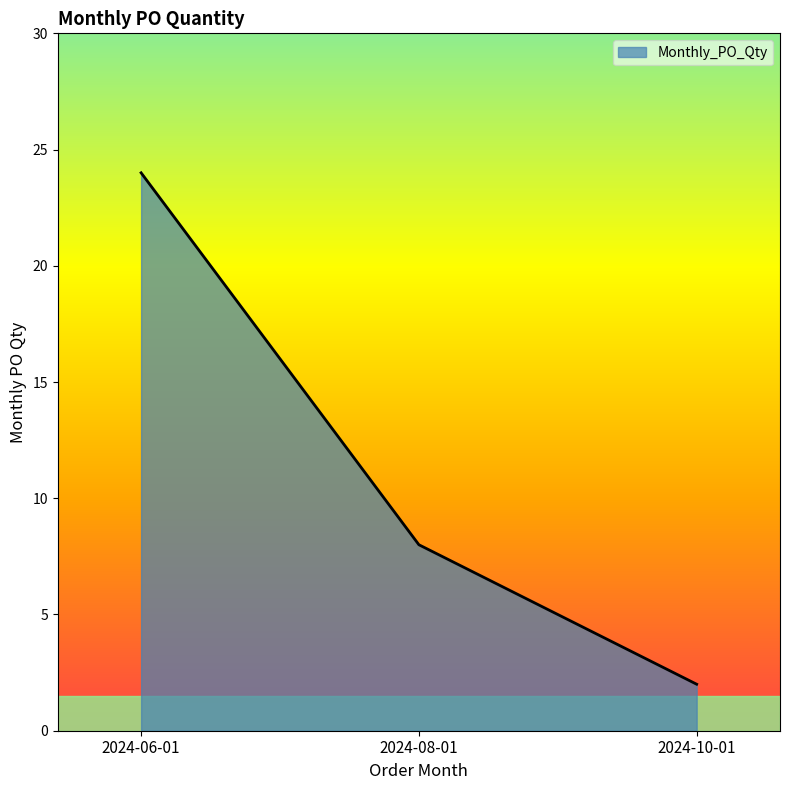

Count the values in the range 2 to 24.

3